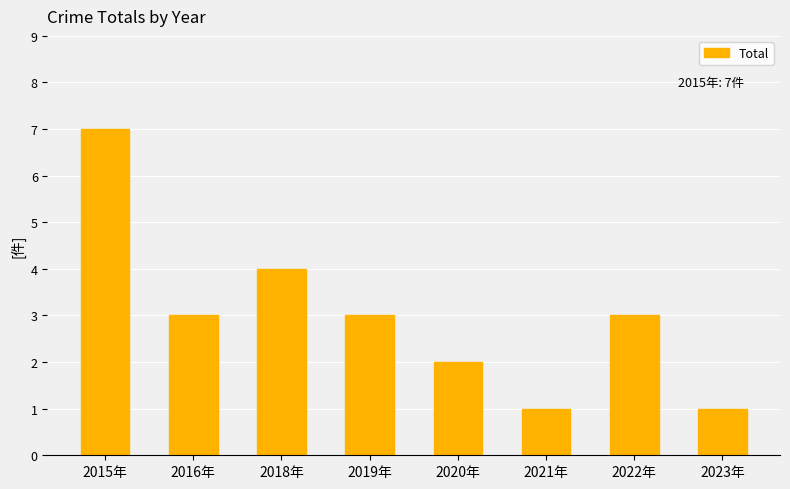

What is the smallest value displayed?

1